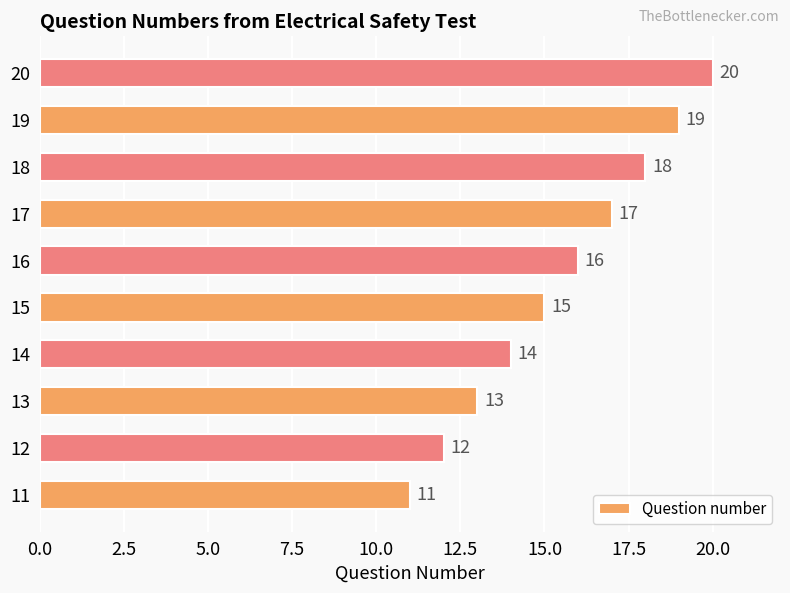

What is the difference between the maximum and second lowest values?

8